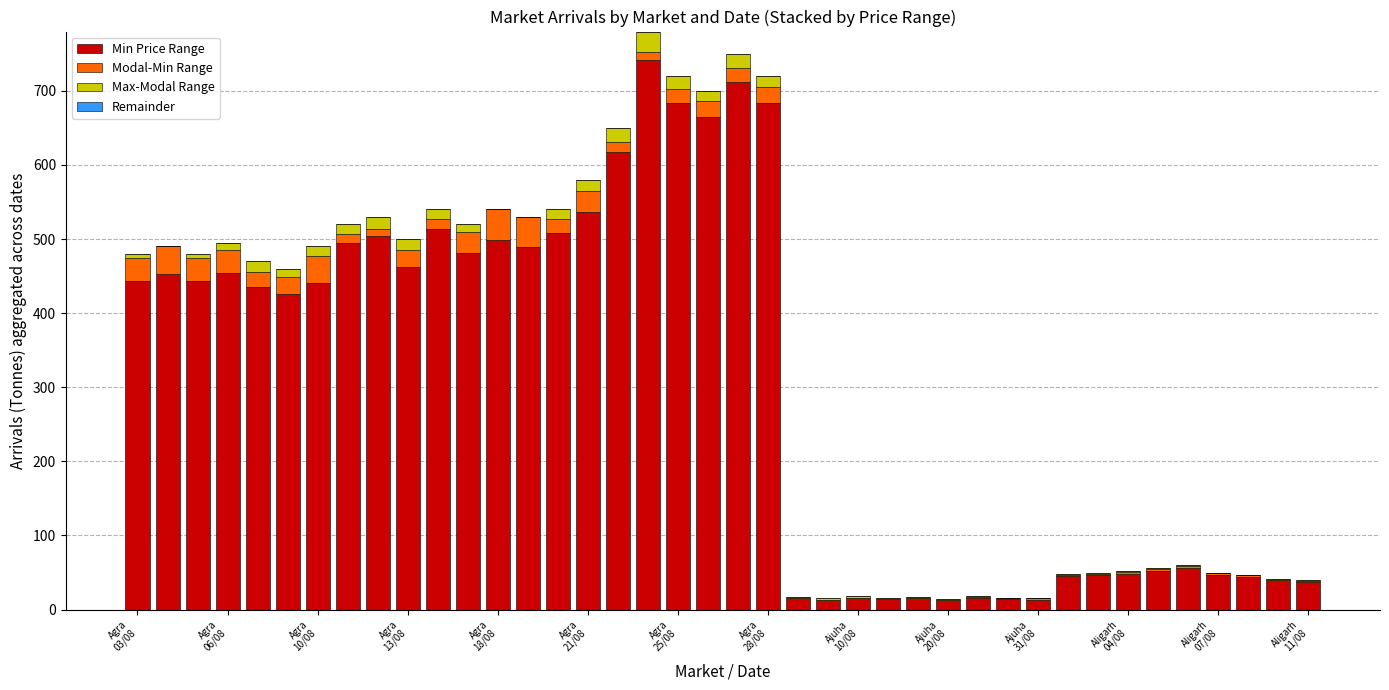

Rank the series by their maximum value, from highest to lowest.

Min Price Range, Modal-Min Range, Max-Modal Range, Remainder